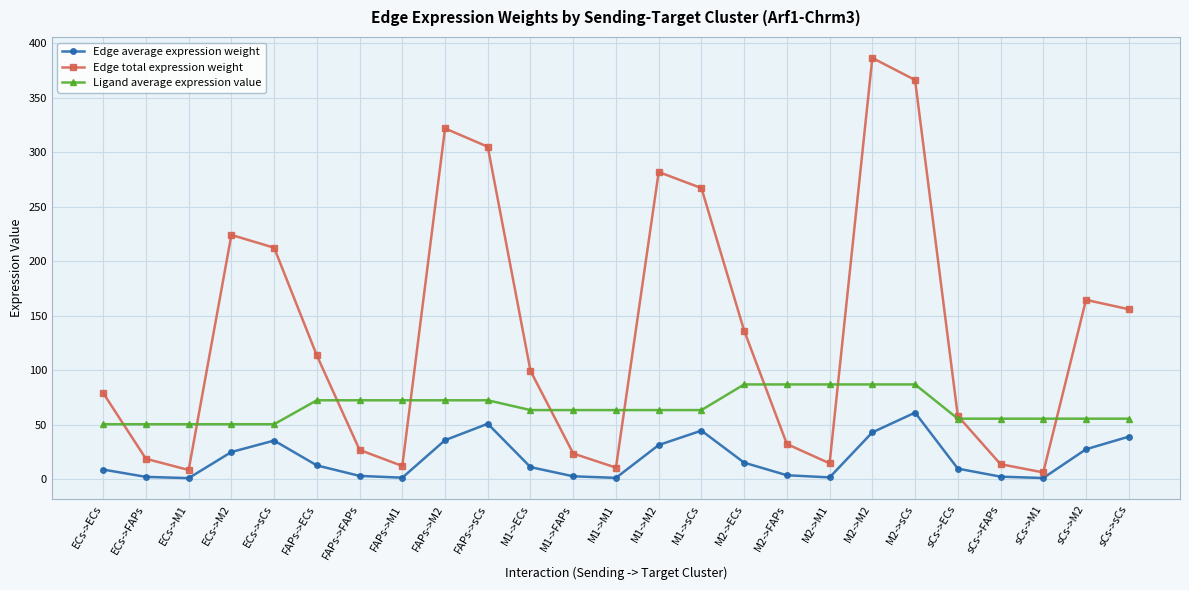

What is the difference between the highest and lowest values at M1->M1?

62.2